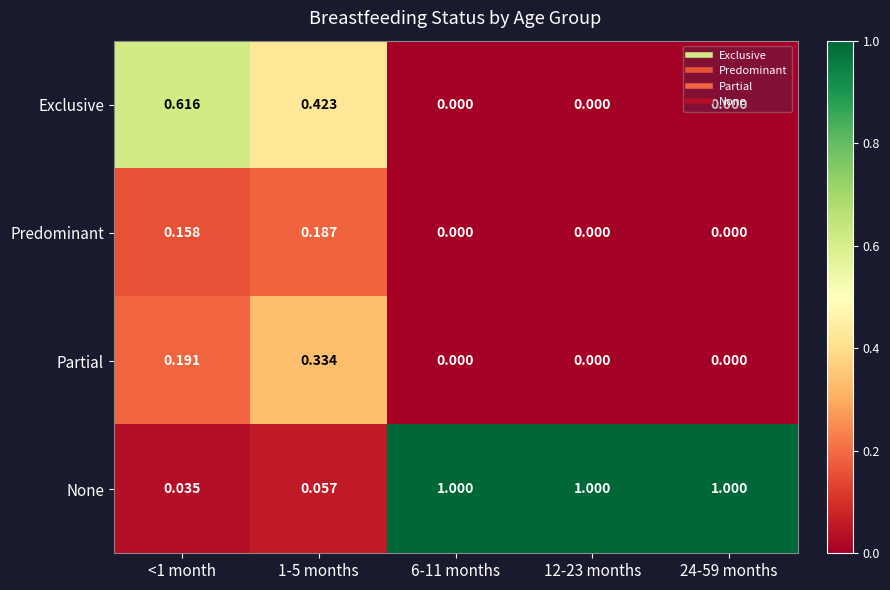

Is the value of Partial at 12-23 months greater than the value of None at <1 month?

No